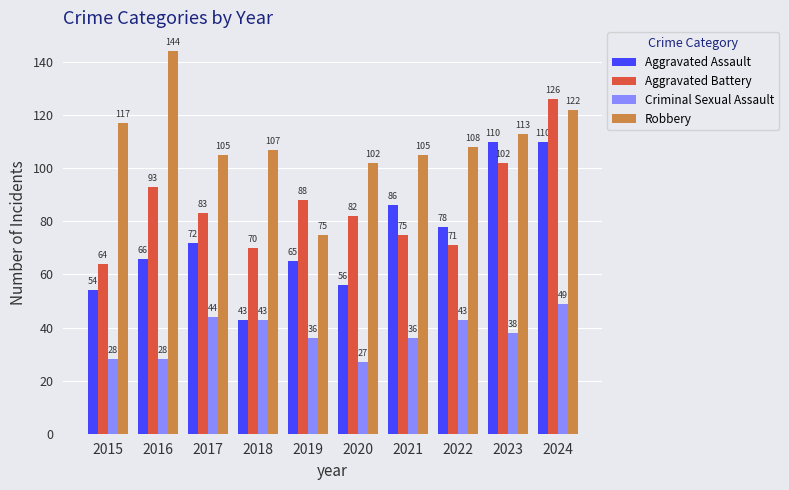

What is the value of the Aggravated Battery bar at the 9th from the left?

102